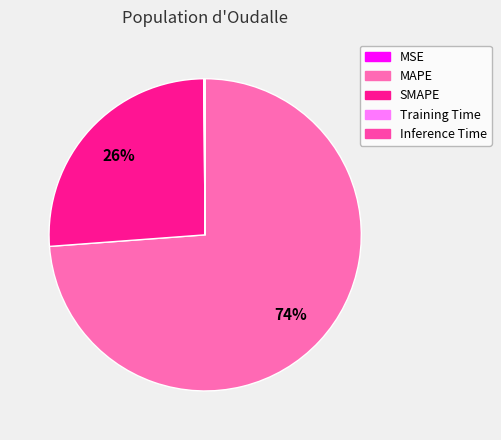

How many slices are in this pie chart?

5